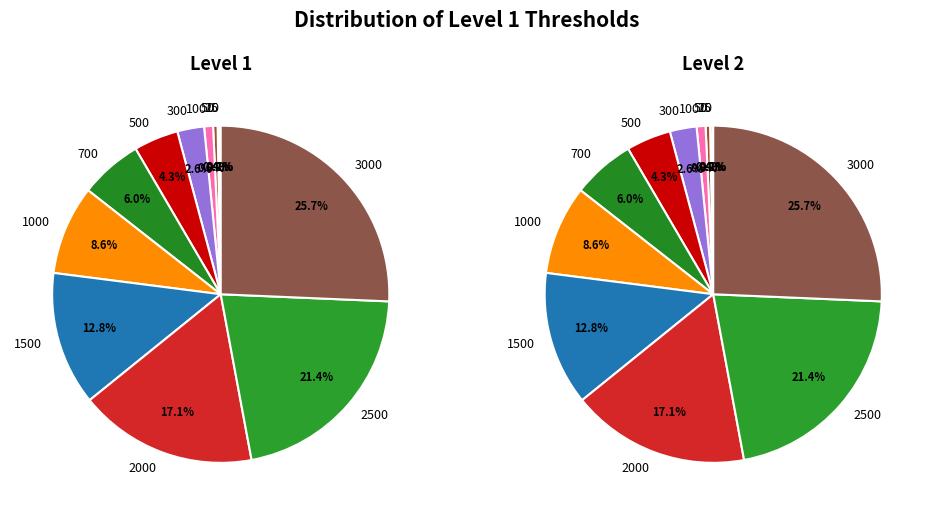

True or false: 300 accounts for 3% of the total.

True